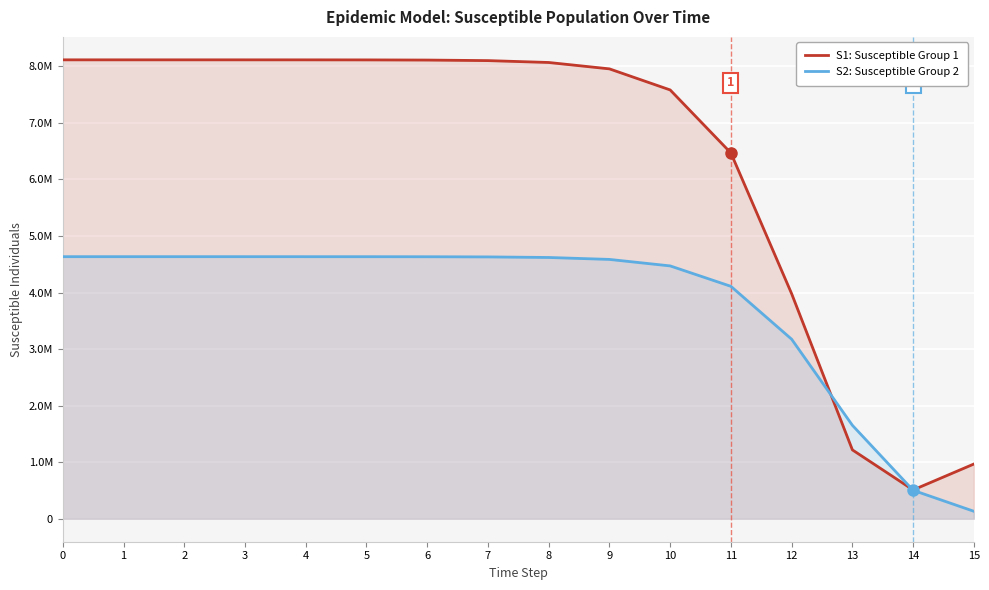

Which series has the largest total across all categories?

S1